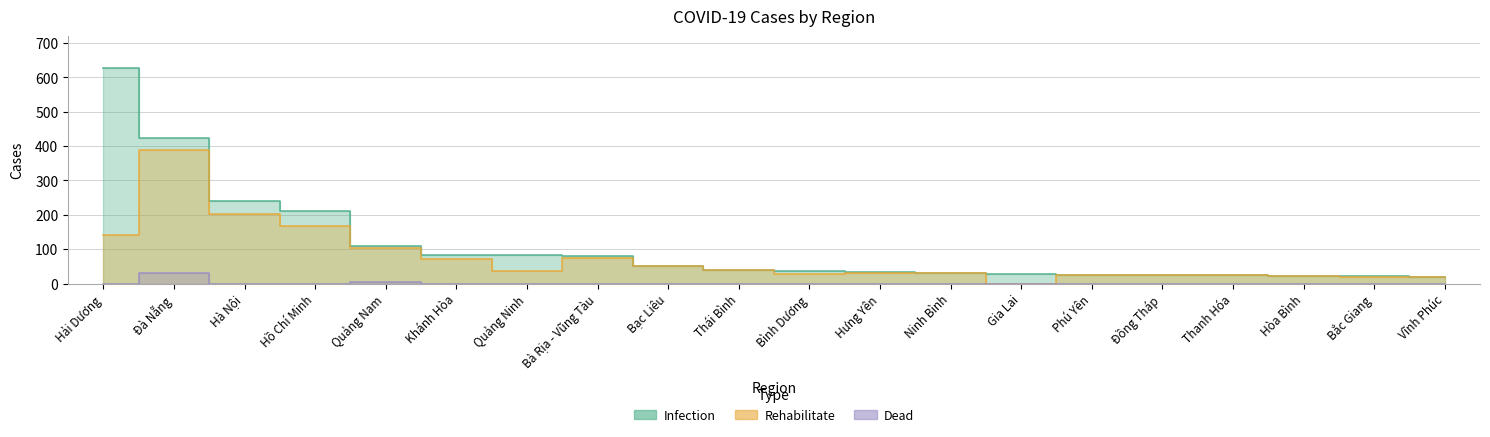

At how many categories does at least one series exceed 436?

1